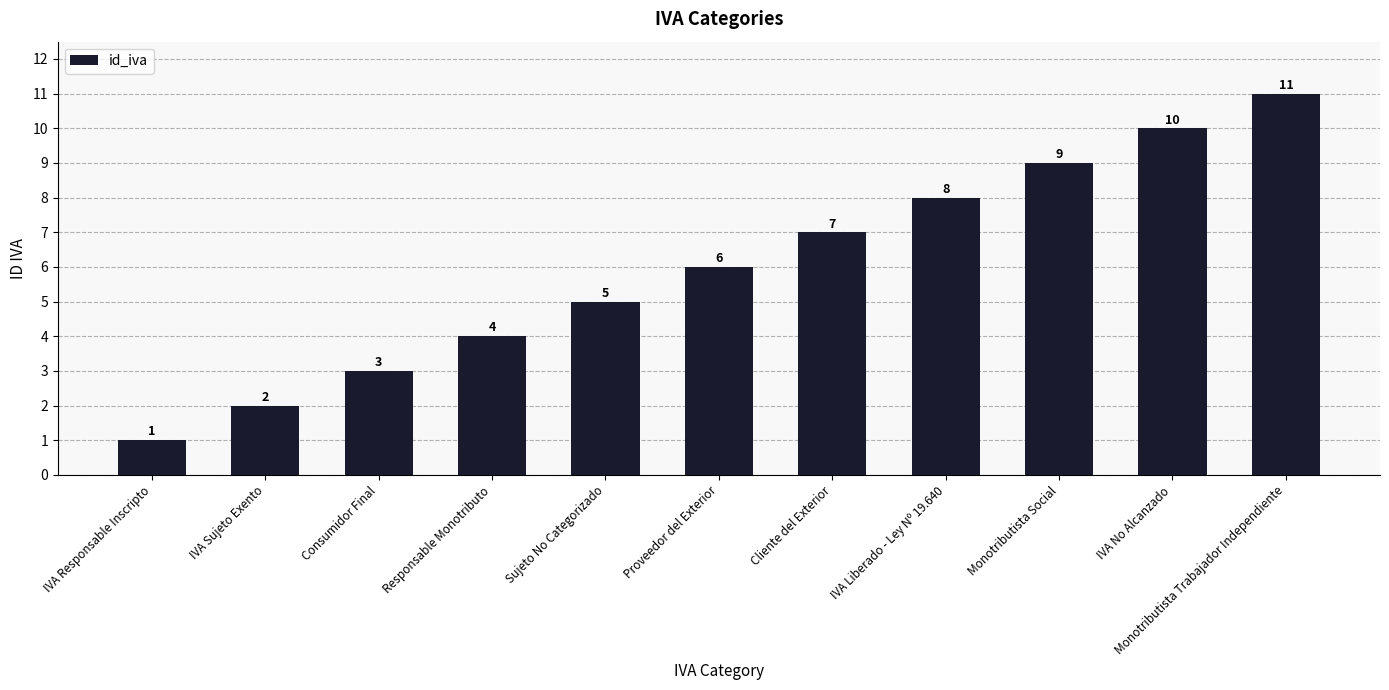

What is the sum of all values?

66